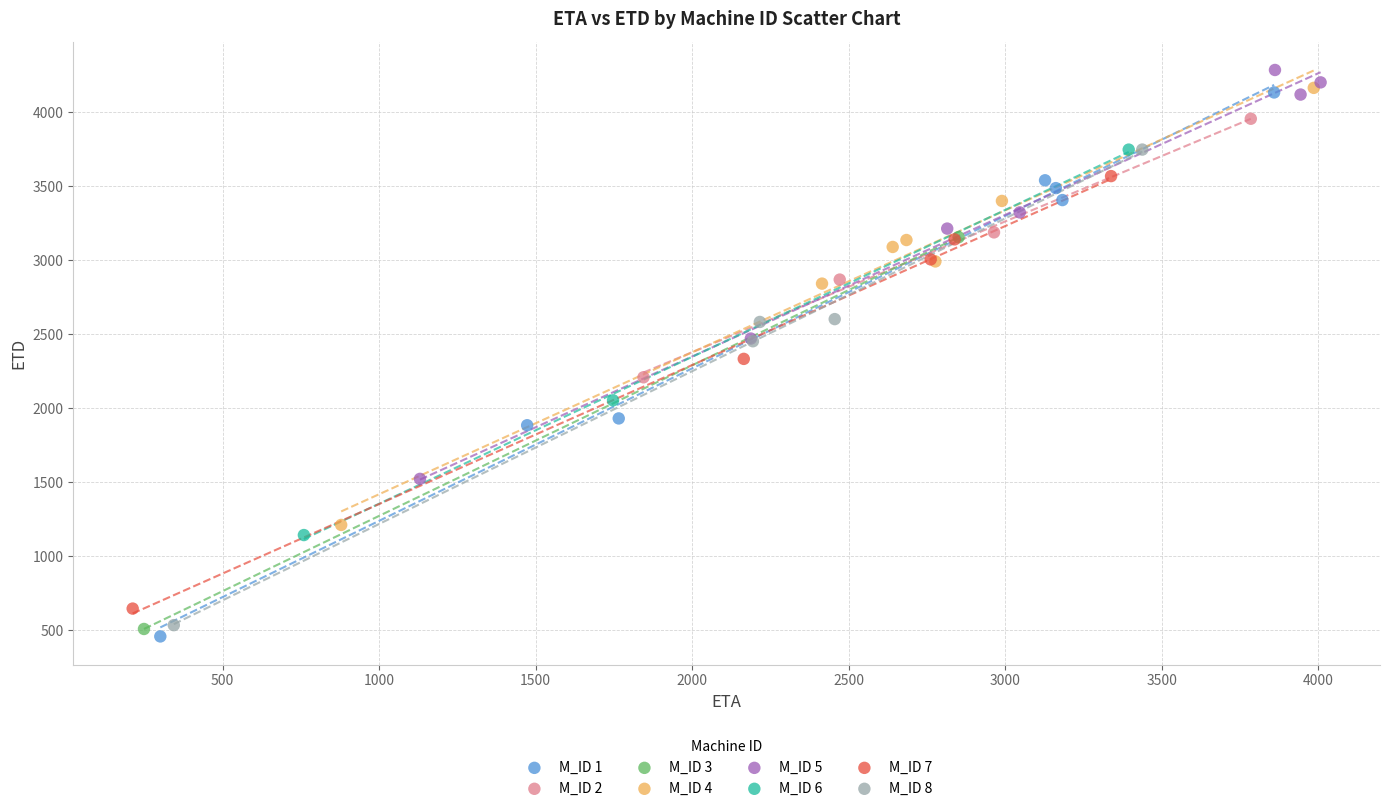

What are all the series names shown in the legend?

M_ID 1, M_ID 2, M_ID 3, M_ID 4, M_ID 5, M_ID 6, M_ID 7, M_ID 8